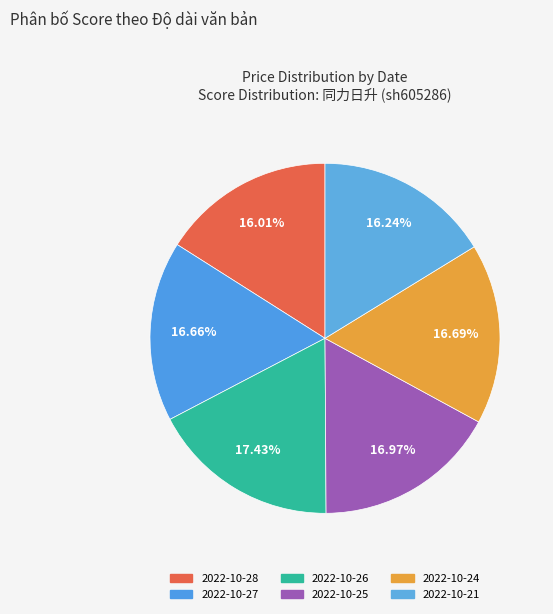

What is the largest slice in the pie chart?

2022-10-26